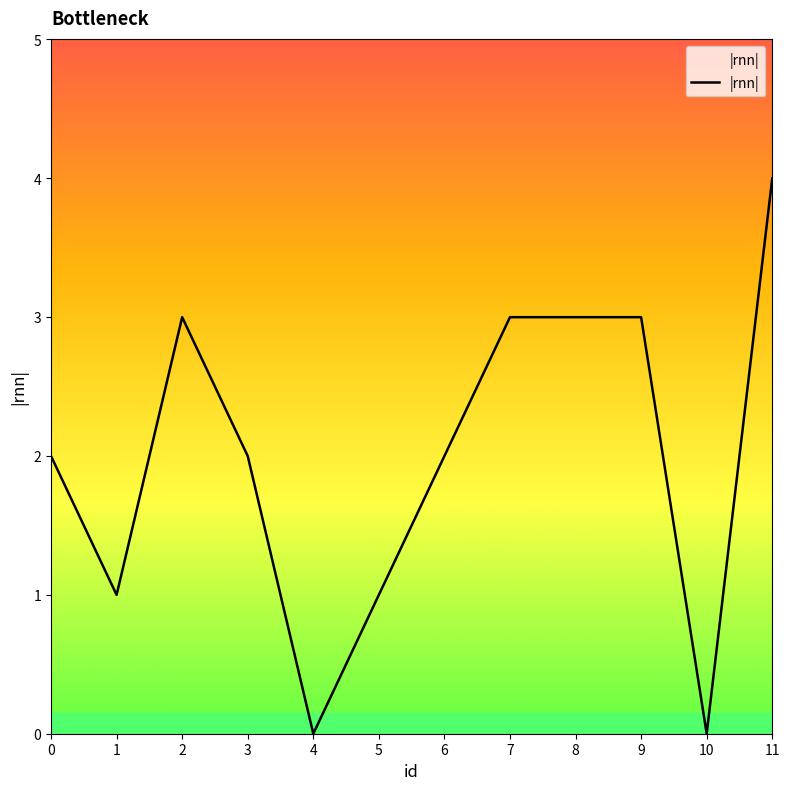

Which category has the highest value across all series?

11